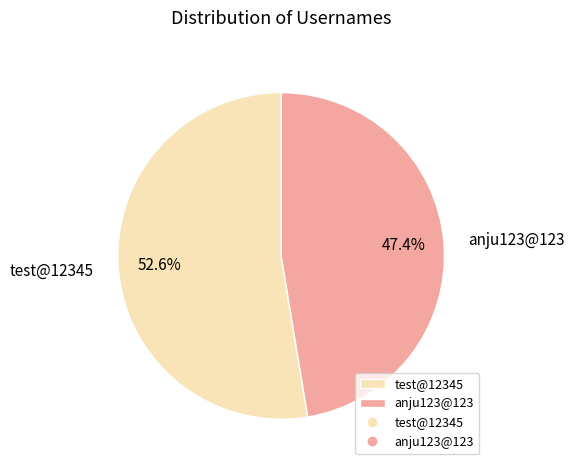

Approximately how many times larger is the value at anju123@123 compared to test@12345?

0.9